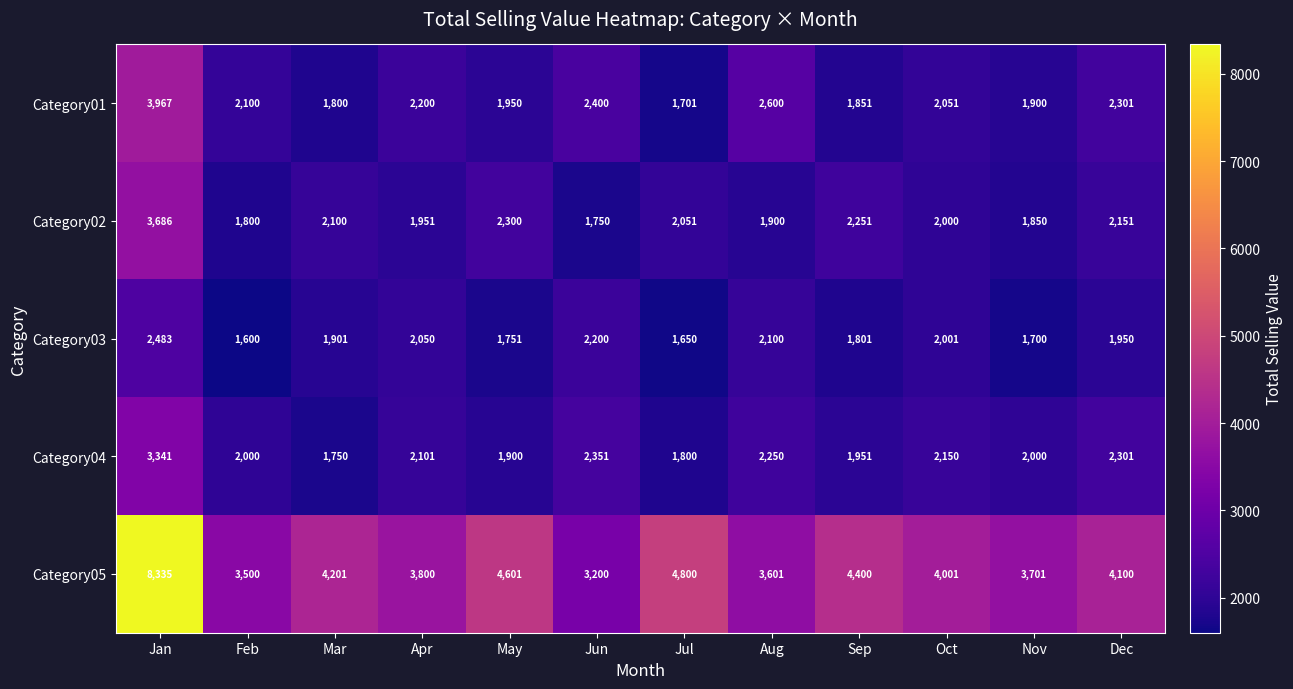

What is the difference between the Category05 values at Jan and Aug?

4734